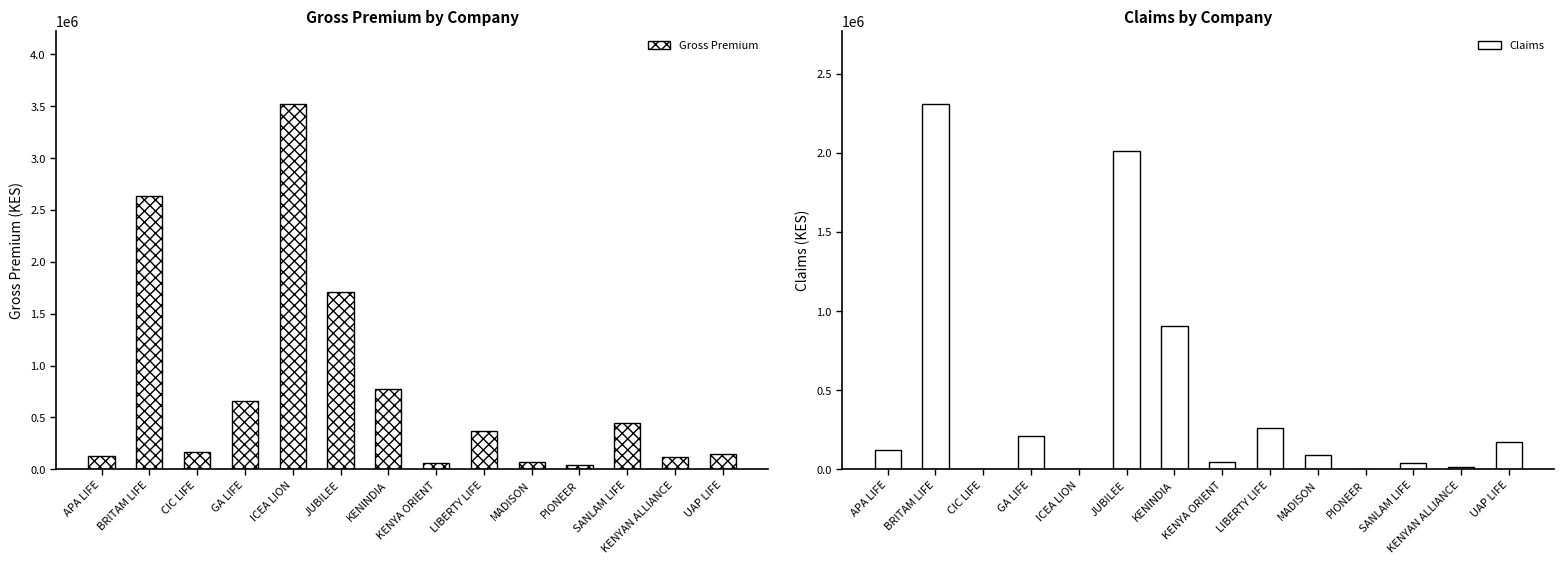

Which series has the largest range (max minus min)?

Gross Premium